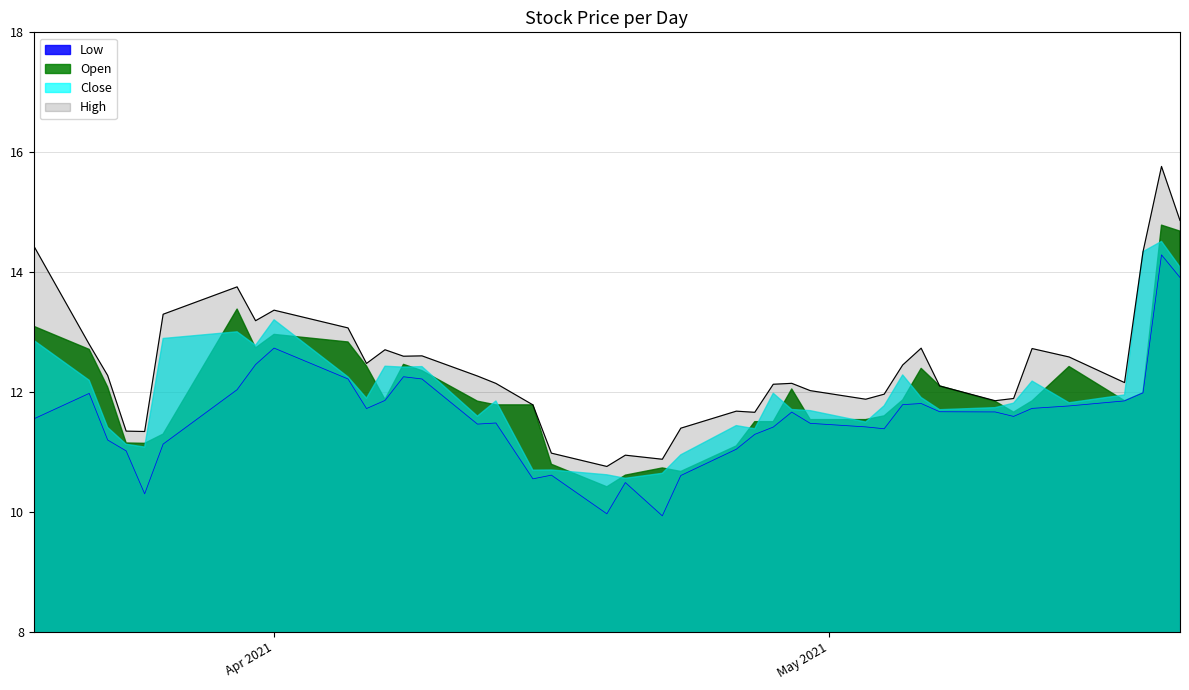

At which label does High reach its peak?

2021-05-19